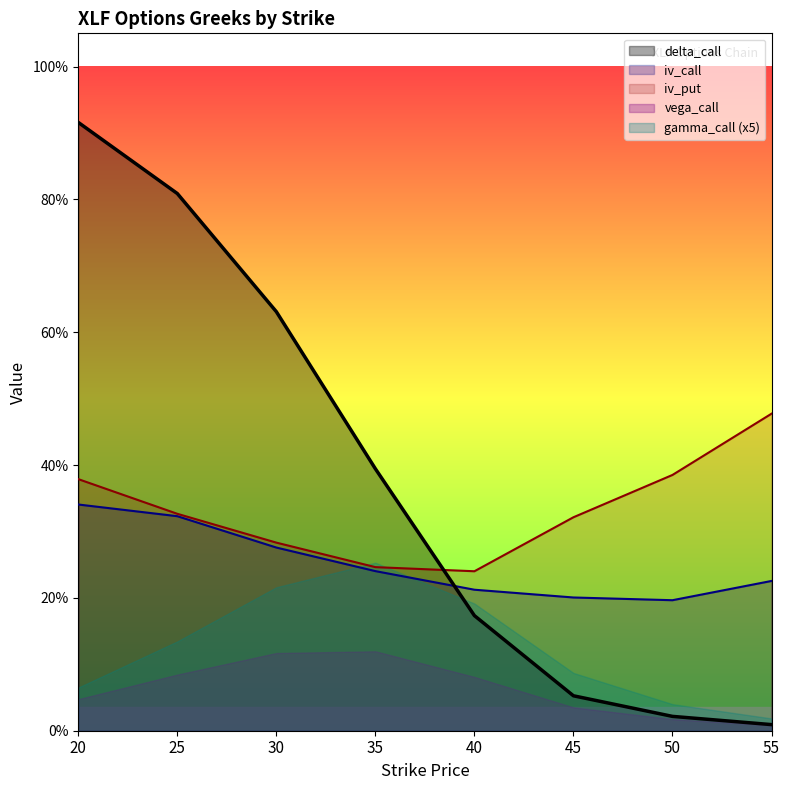

True or false: iv_put and iv_call intersect in this chart.

False